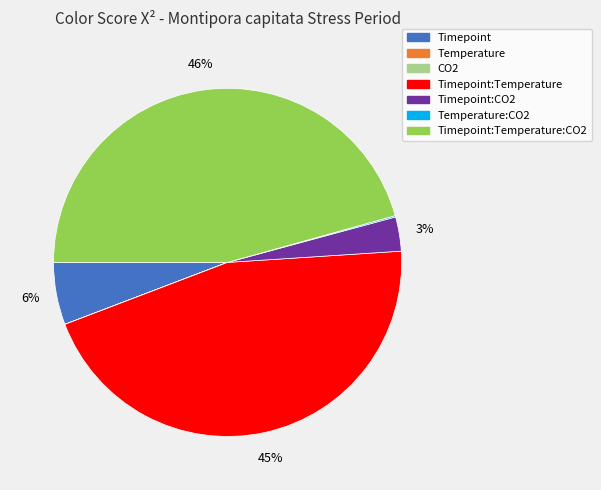

To the nearest percent, what is the average slice percentage?

14%